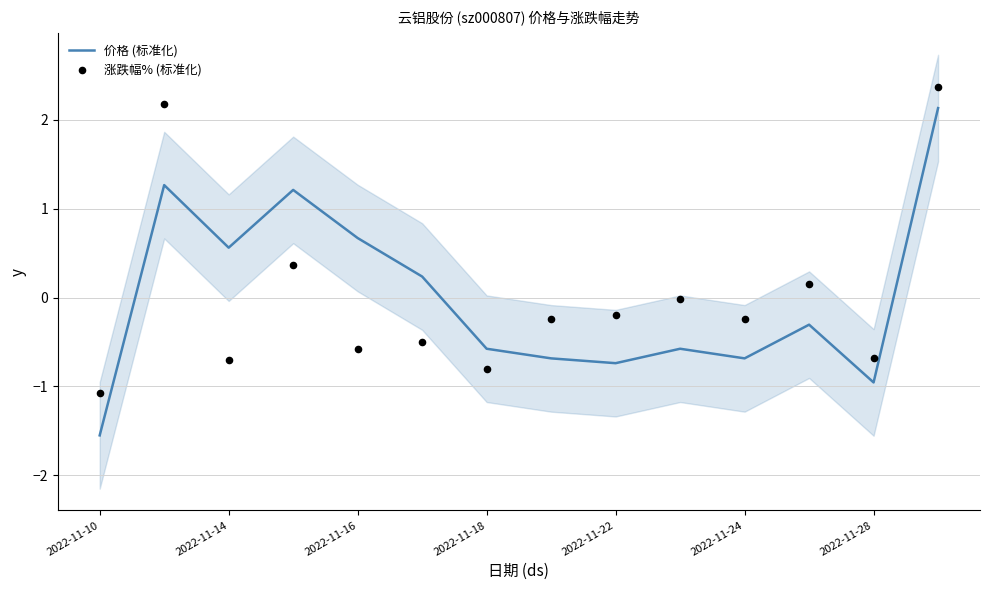

Which series has the largest total across all categories?

涨跌幅% (标准化)